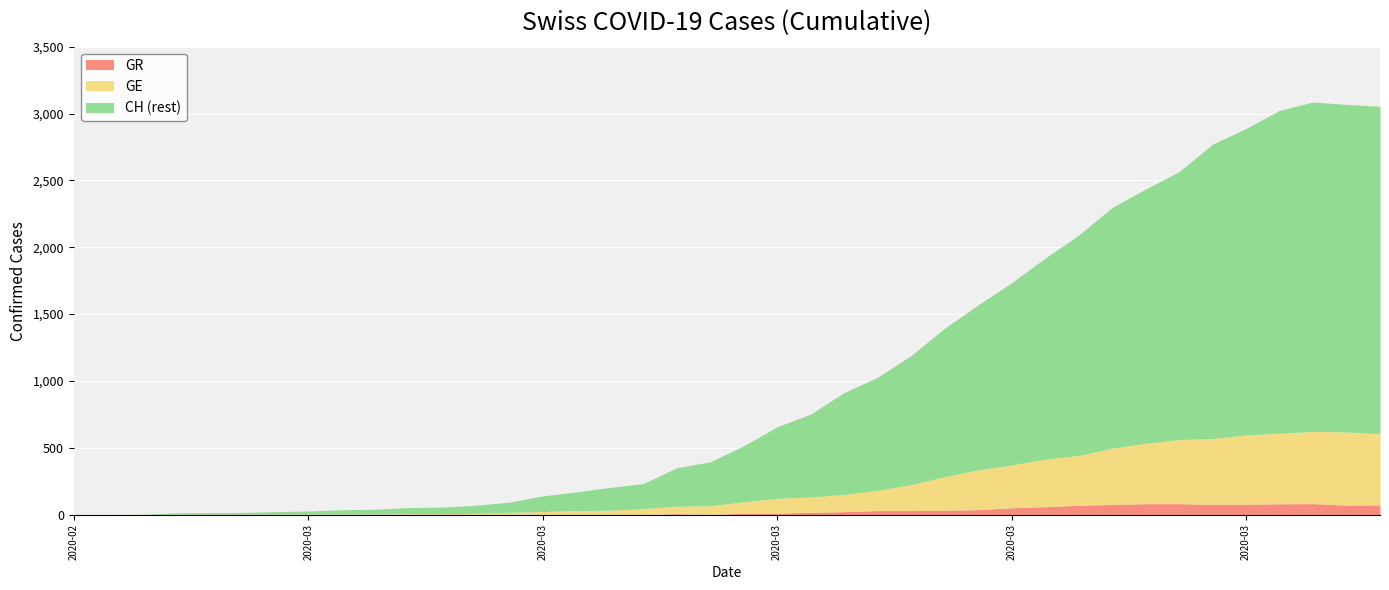

True or false: CH and GE intersect in this chart.

False